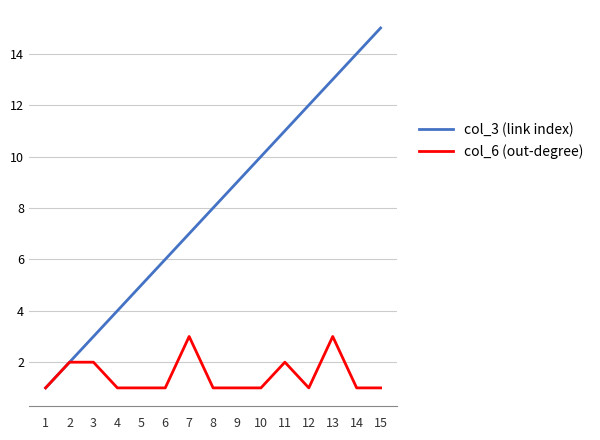

How many lines are shown in the chart?

2